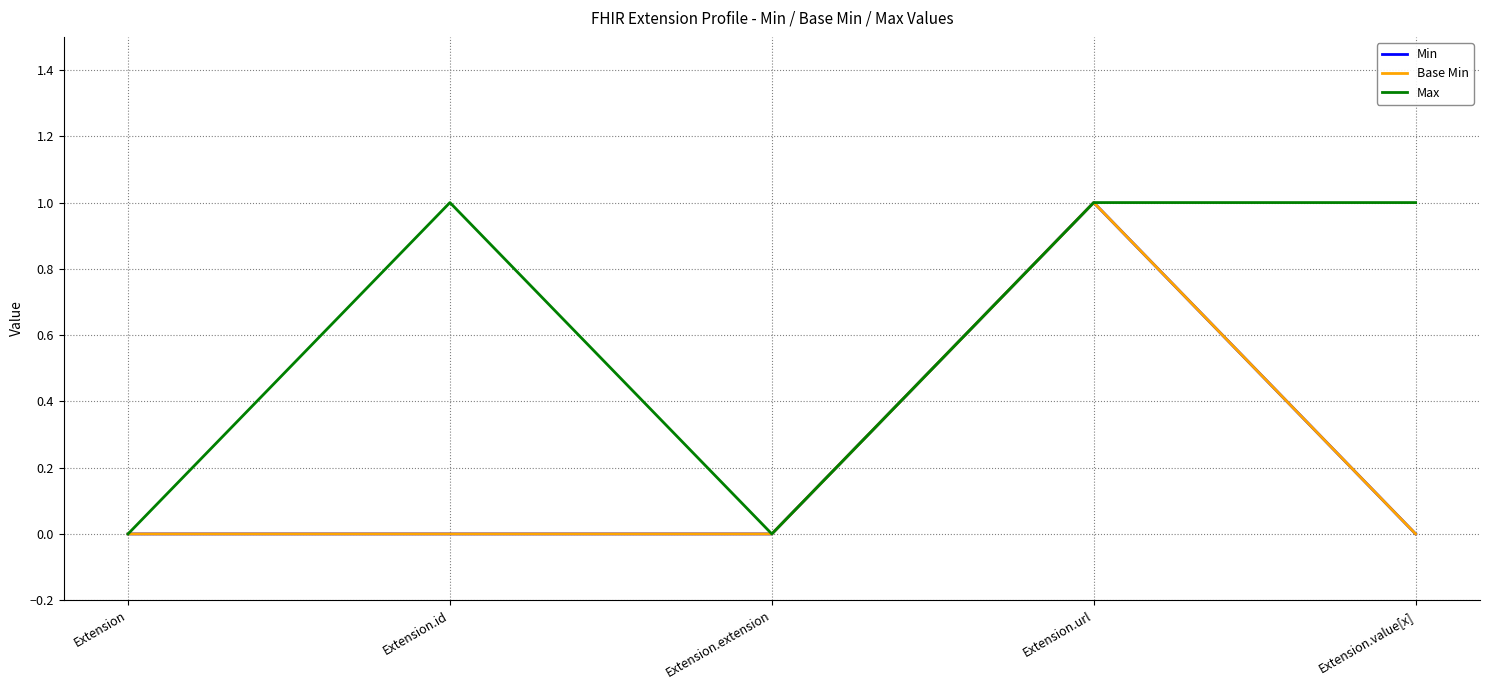

Count the Max values in the range 0 to 1.

5